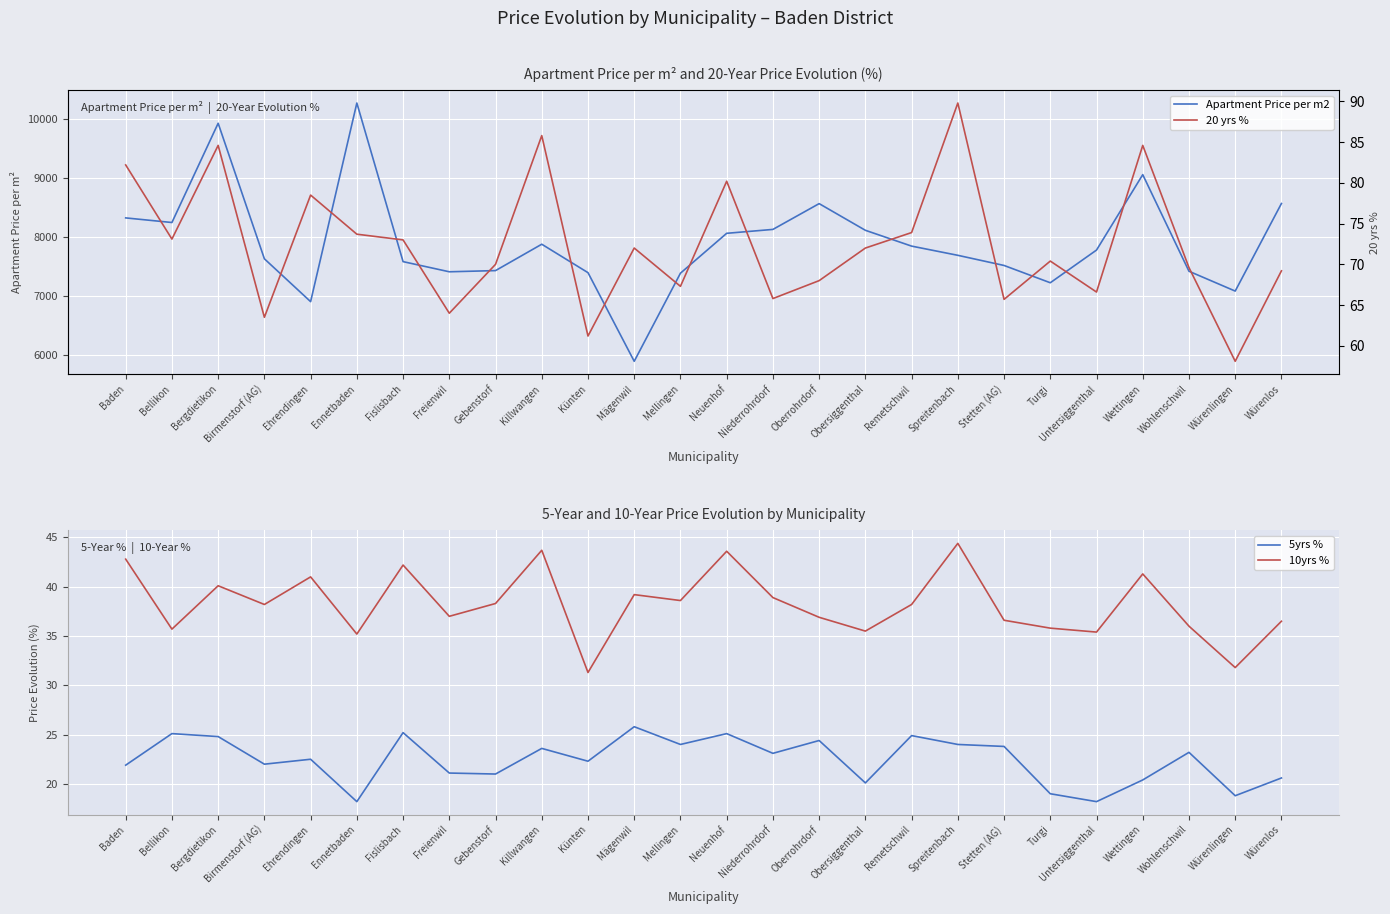

What is the label of the 9th point from the right?

Remetschwil